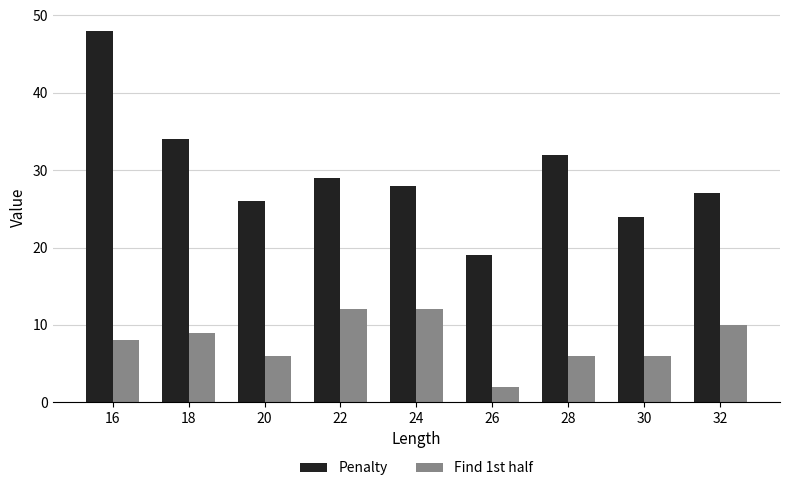

The Penalty series shows 9 at 22. True or false?

False